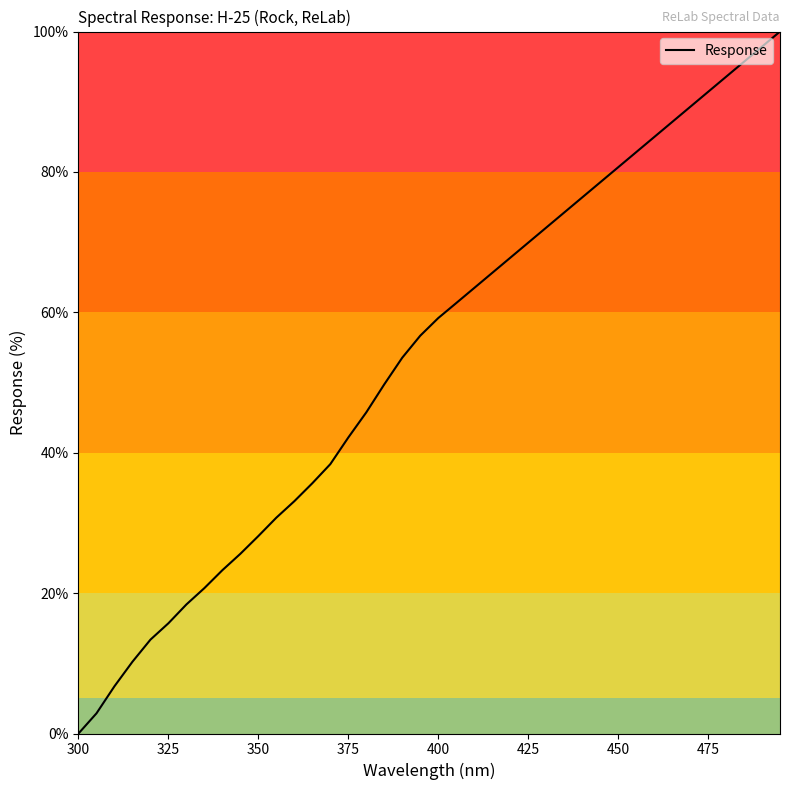

What is the greatest value displayed?

100.0